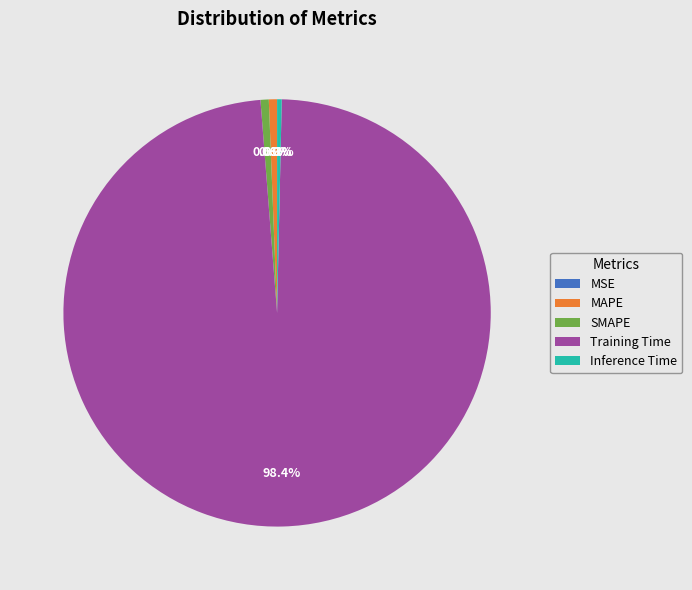

Between Training Time and Inference Time, which is larger?

Training Time